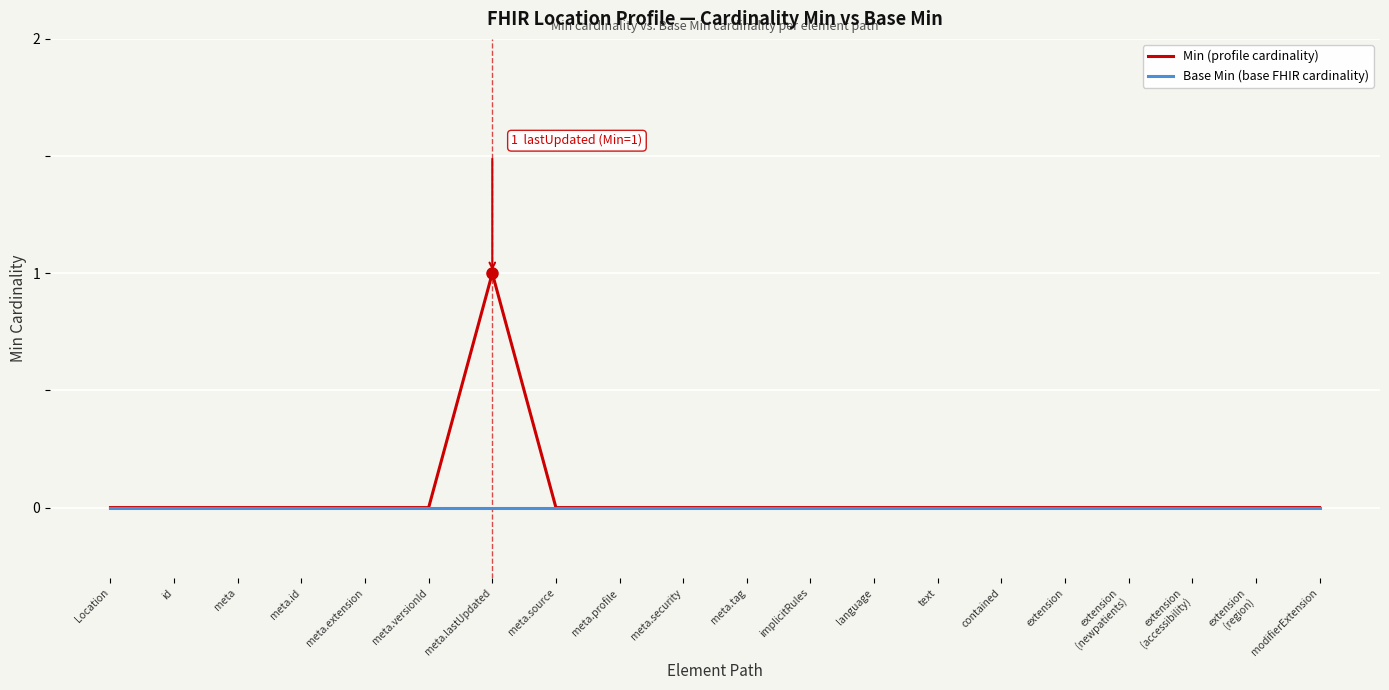

What position from the right is language?

8